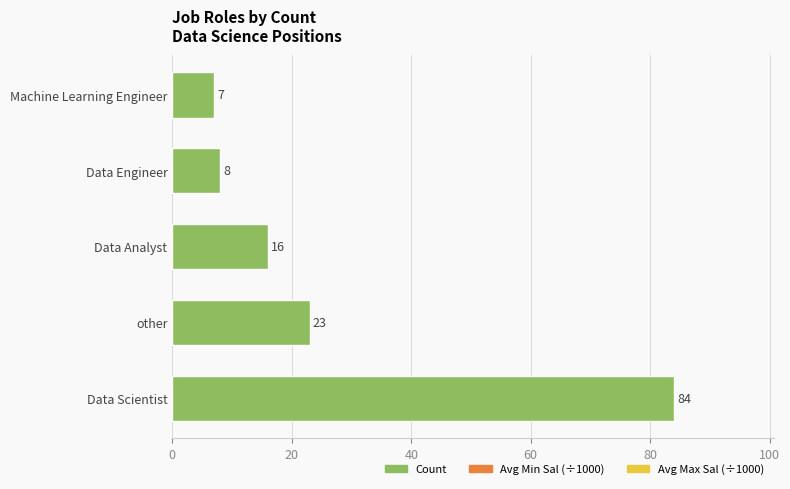

Reading bottom to top, transcribe all the data shown in this chart.

Data Scientist=84	other=23	Data Analyst=16	Data Engineer=8	Machine Learning Engineer=7